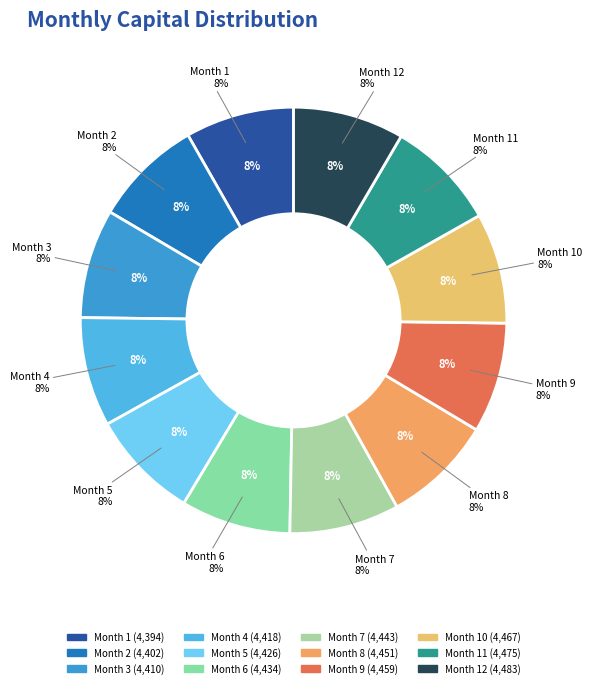

True or false: Month 2 accounts for 8% of the total.

True